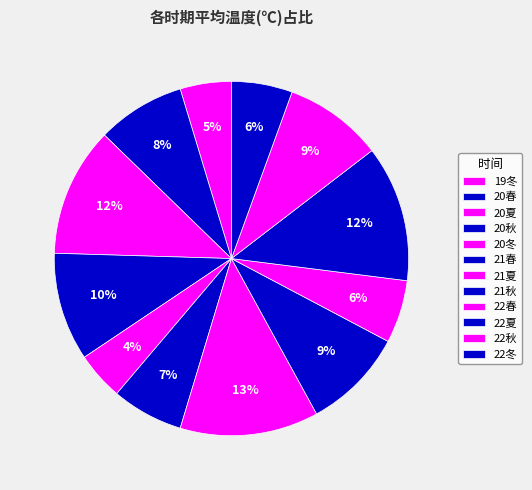

To the nearest percent, what is the difference between the 22秋 and 22冬 slice percentages?

3%